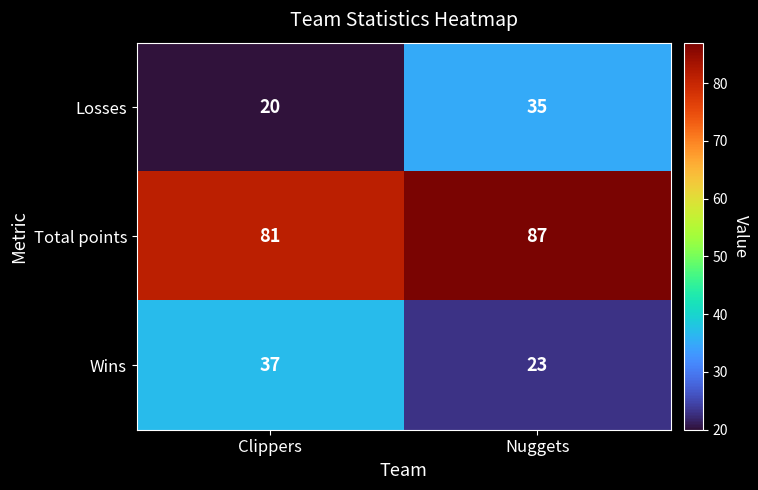

Where is Losses nearest to the value 27?

Clippers